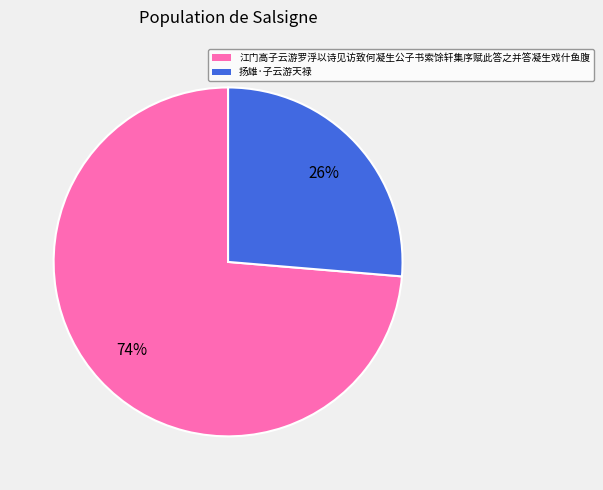

The 江门高子云游罗浮以诗见访致何凝生公子书索馀轩集序赋此答之并答凝生戏什鱼腹 slice represents 83% of the pie. True or false?

False